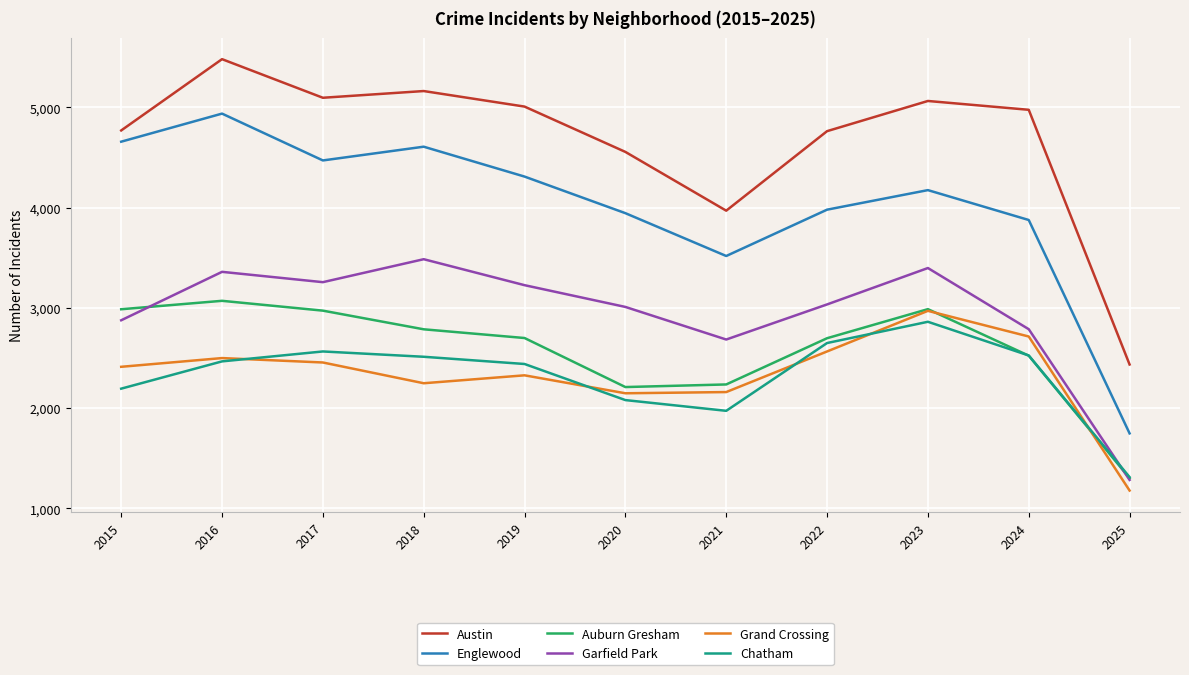

True or false: Austin and Grand Crossing cross at least once.

False